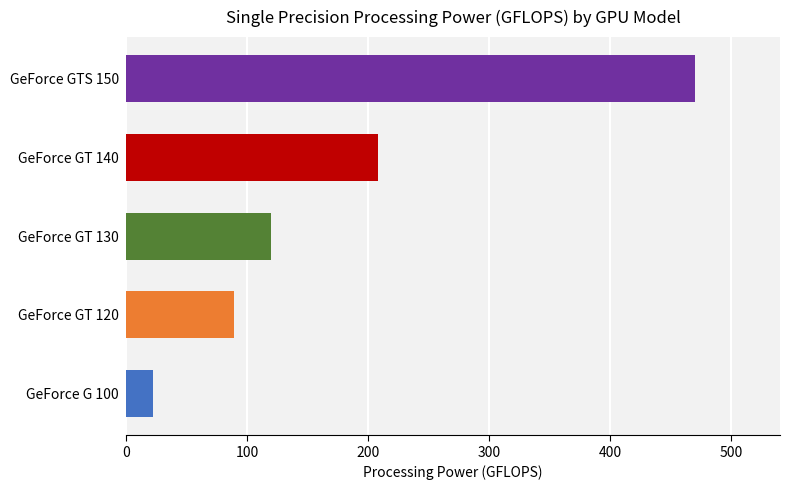

What is the difference between the maximum and second lowest values?

380.4